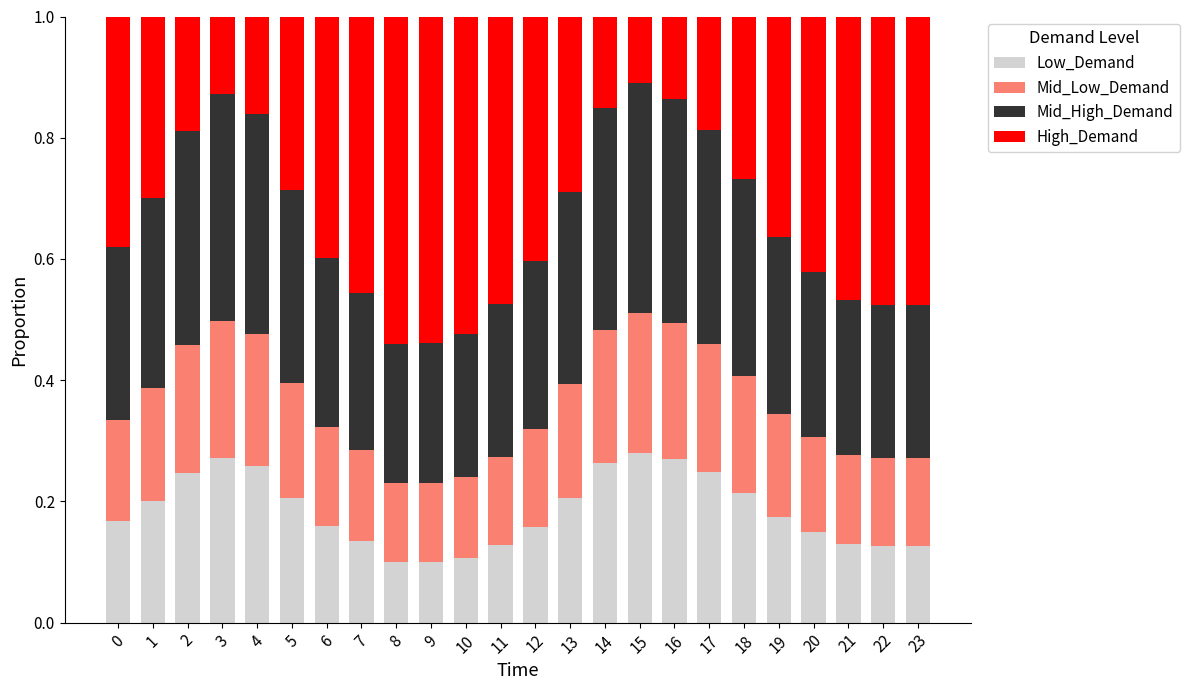

What is the total value across all series at 0?

1.0